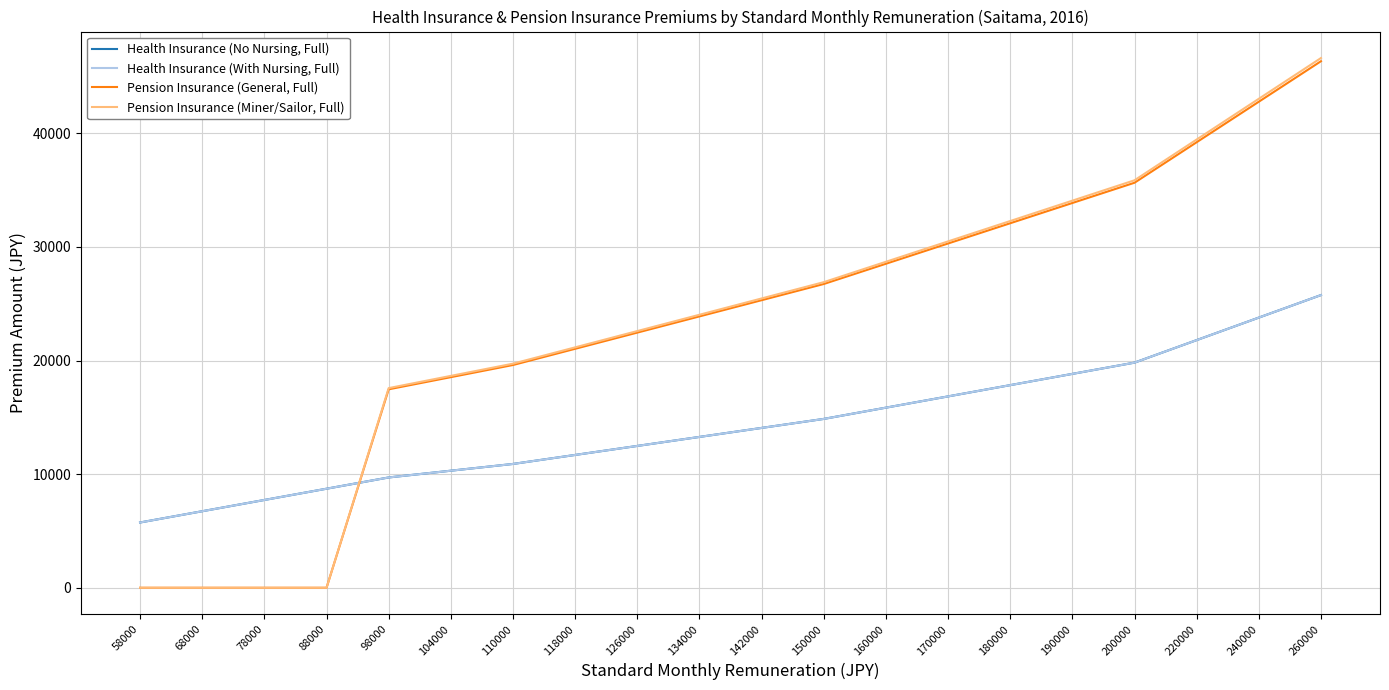

List the labels in order of Pension Insurance (General, Full) value, largest first.

260000, 240000, 220000, 200000, 190000, 180000, 170000, 160000, 150000, 142000, 134000, 126000, 118000, 110000, 104000, 98000, 58000, 68000, 78000, 88000